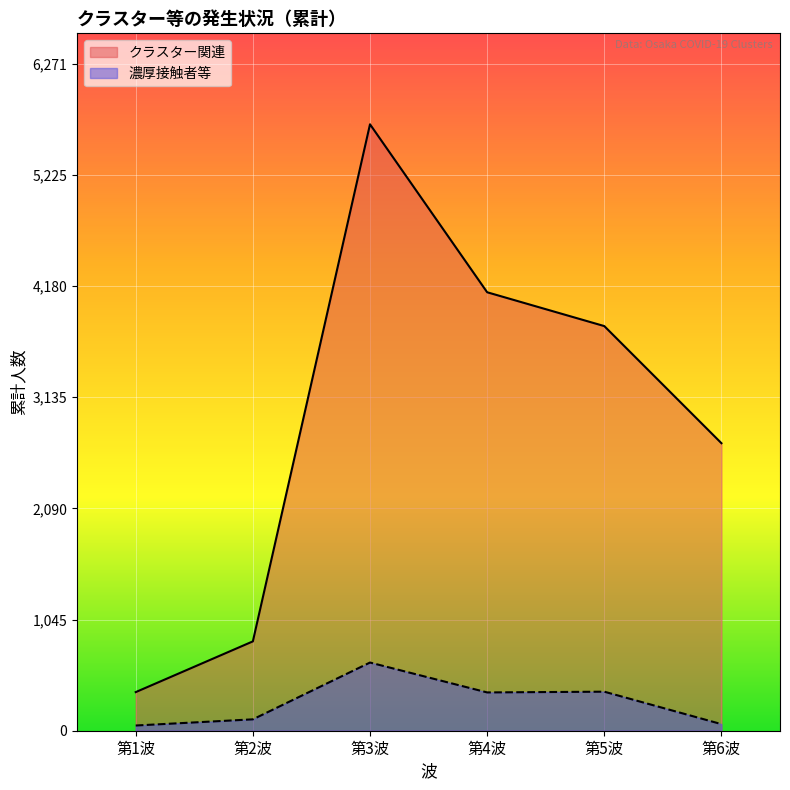

What is the label of the 4th point from the right?

第3波